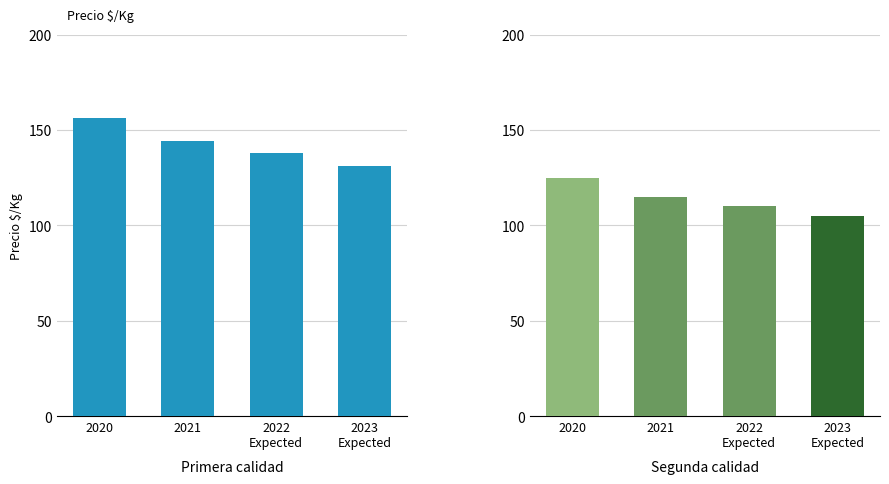

What is the ratio of the value at 2022
Expected to the value at 2021?

1.0